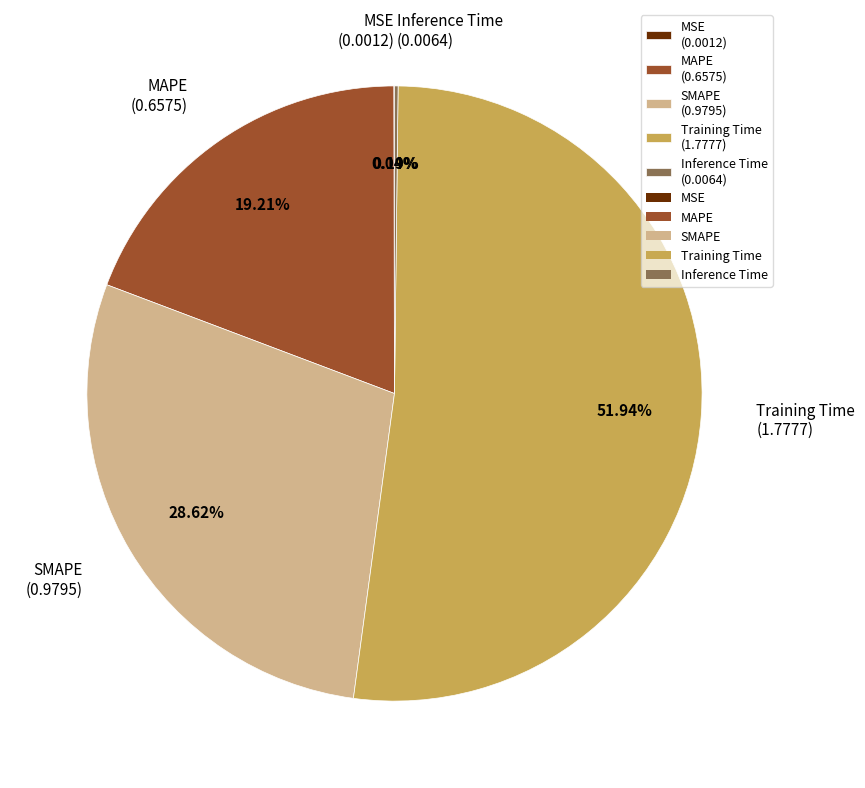

What is the largest slice in the pie chart?

Training Time